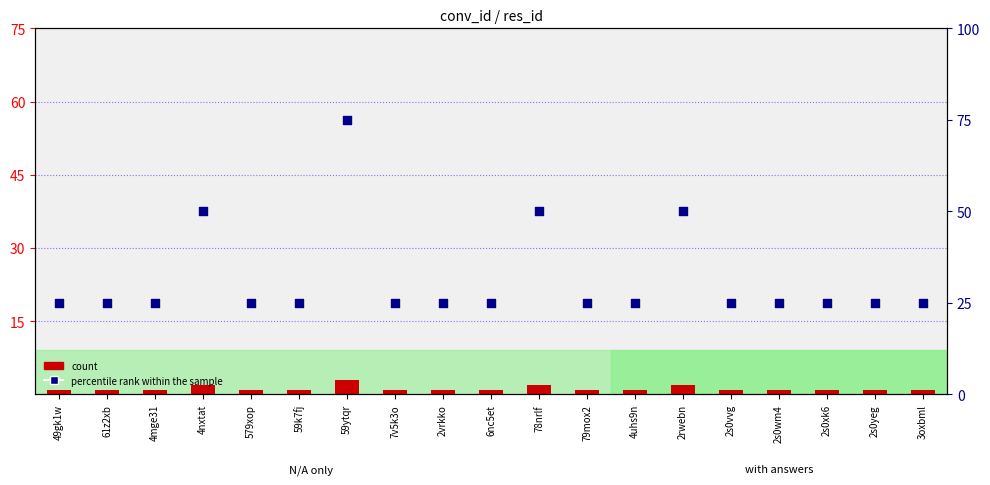

What is the total value across all series at 4uhs9n?

26